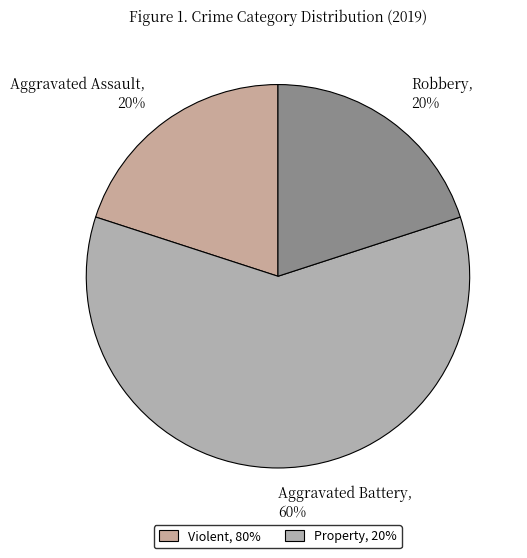

Count the number of slices in the pie.

3